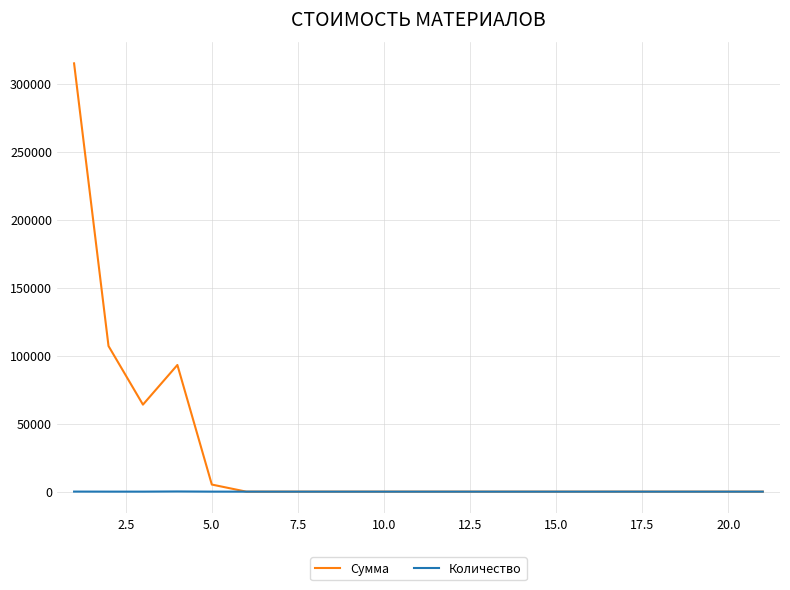

Which series has the largest total across all categories?

Сумма